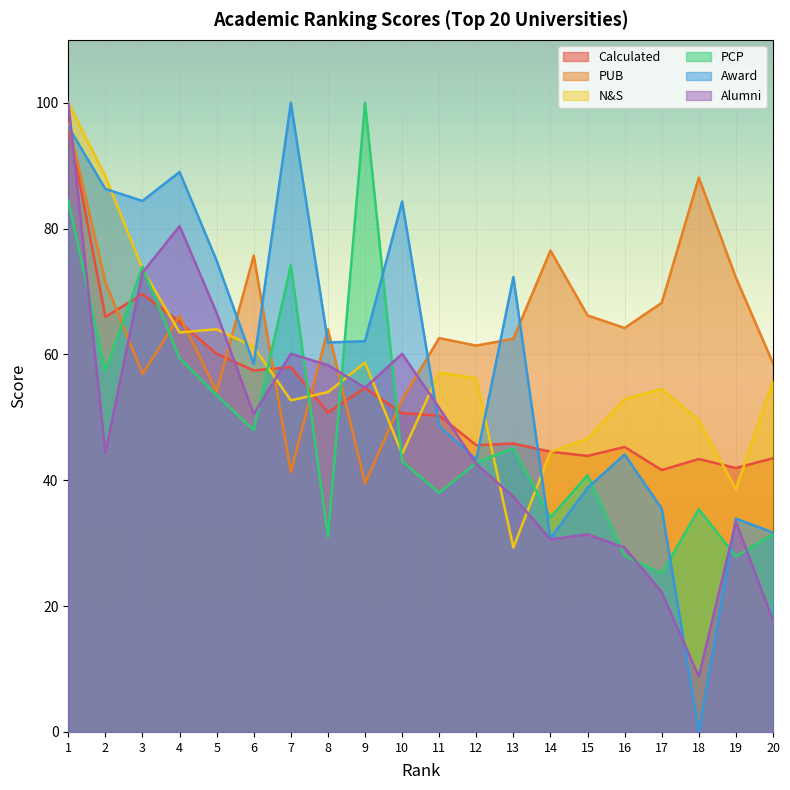

In PUB, how many points are lower than both neighbors (excluding endpoints)?

6